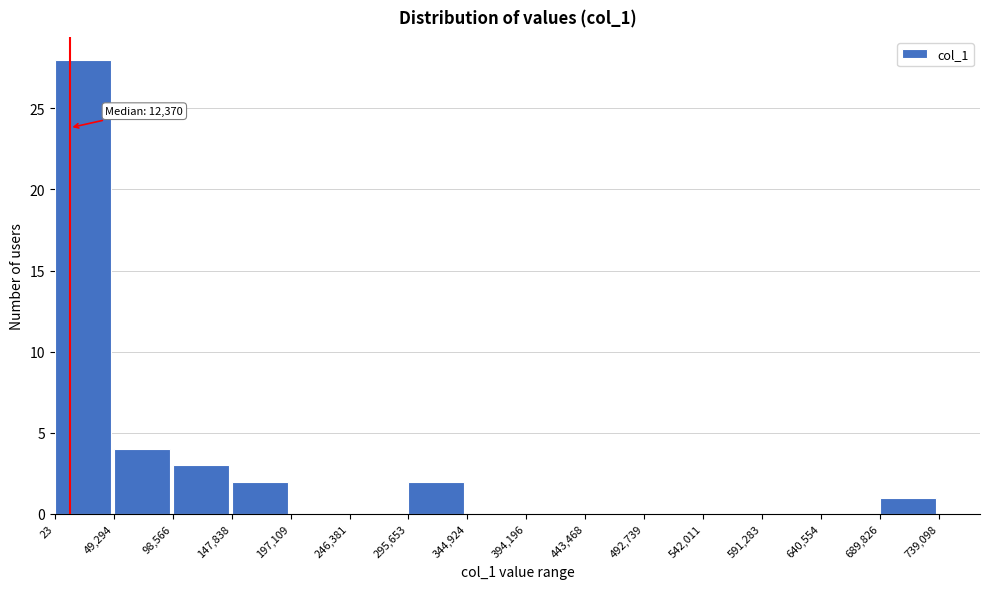

Over which range of the x-axis is the bar tallest?

23 to 49,294